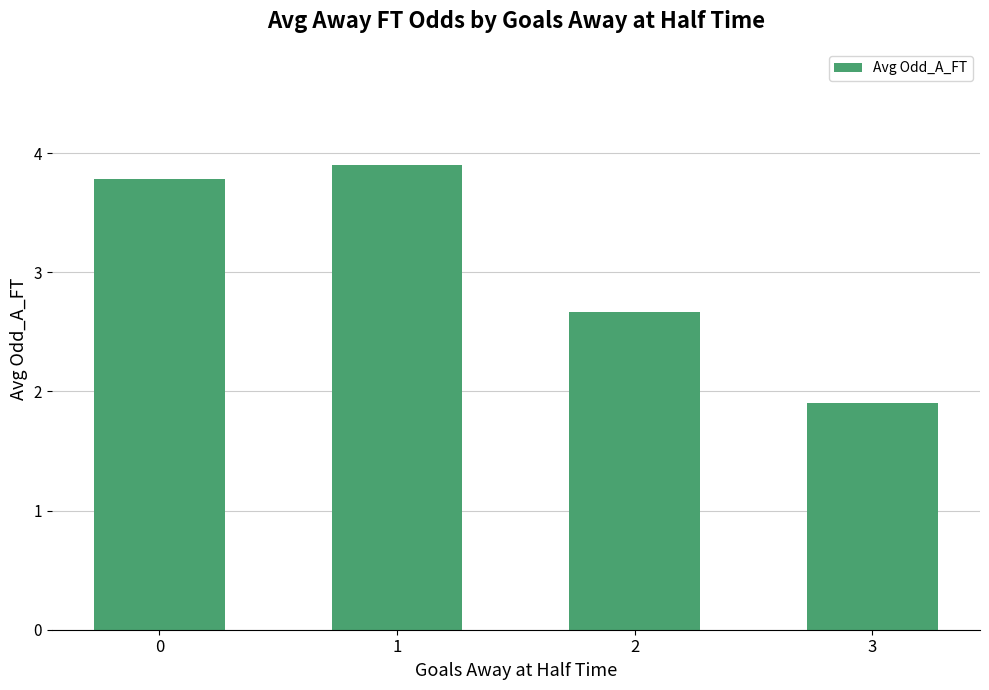

Rank the categories by value from highest to lowest.

1, 0, 2, 3